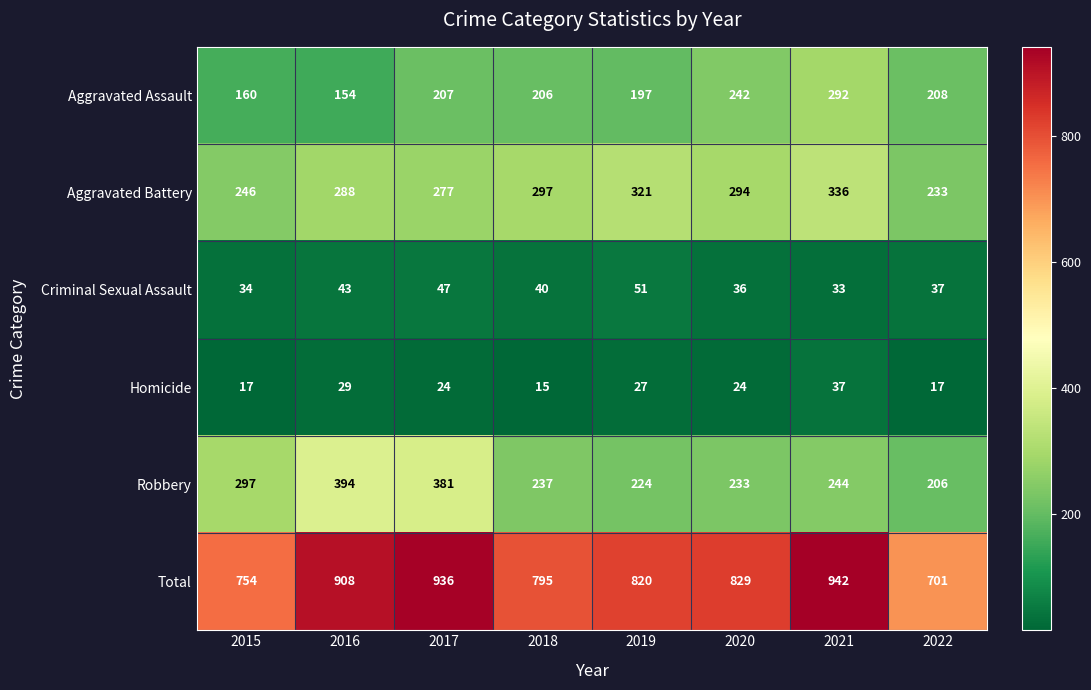

What is the maximum value shown in the chart?

942